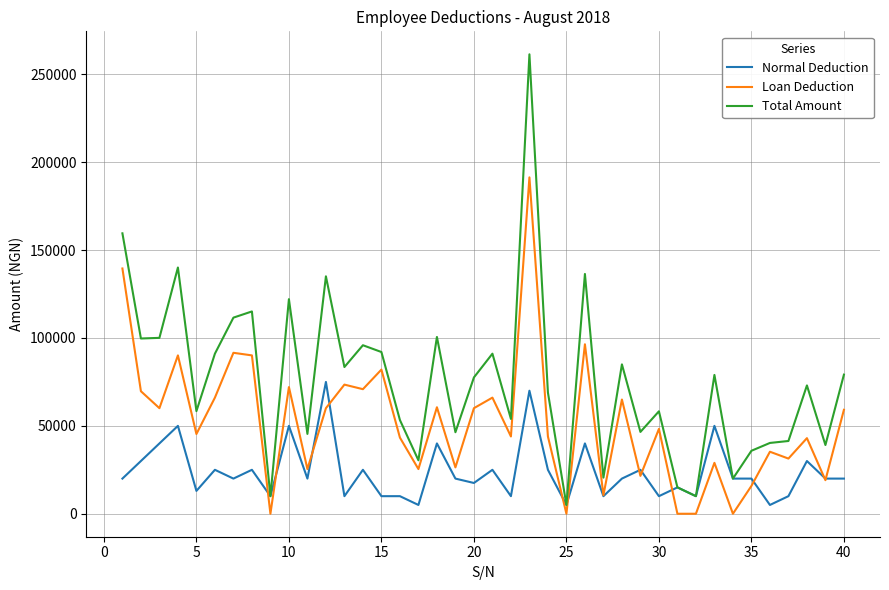

What is the difference between the maximum and minimum values in the Normal Deduction series?

70000.0